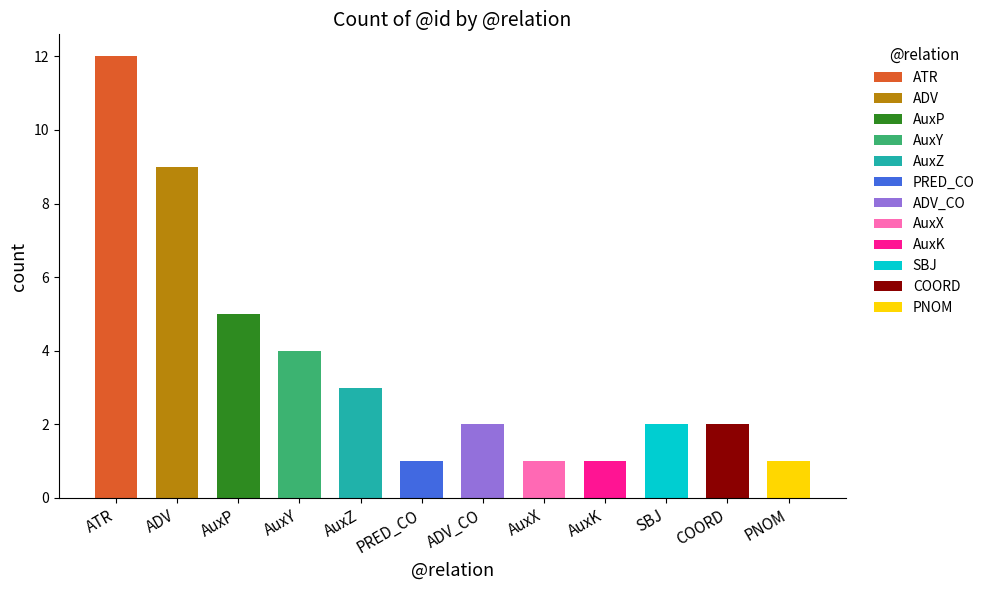

What is the greatest value displayed?

12